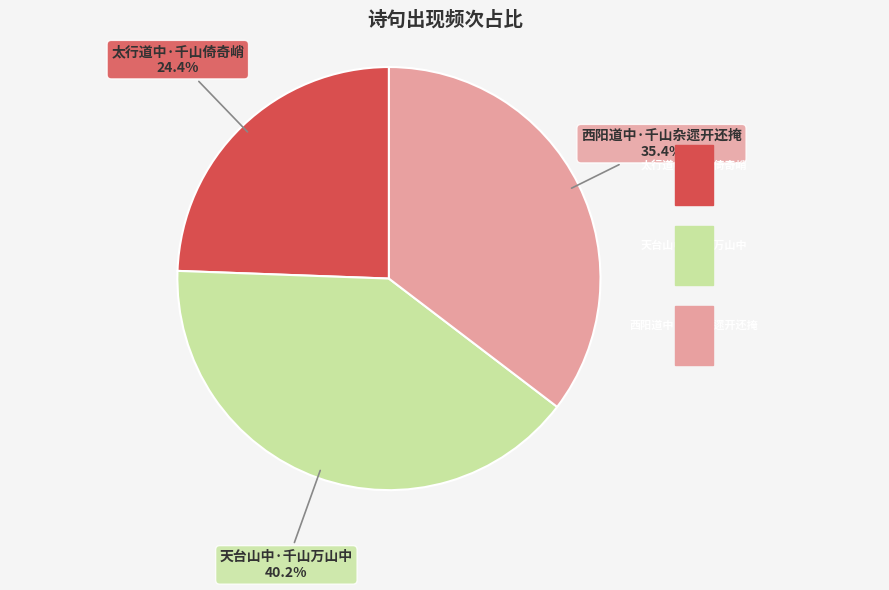

What percentage is the 太行道中·千山倚奇峭 slice, to the nearest percent?

24%